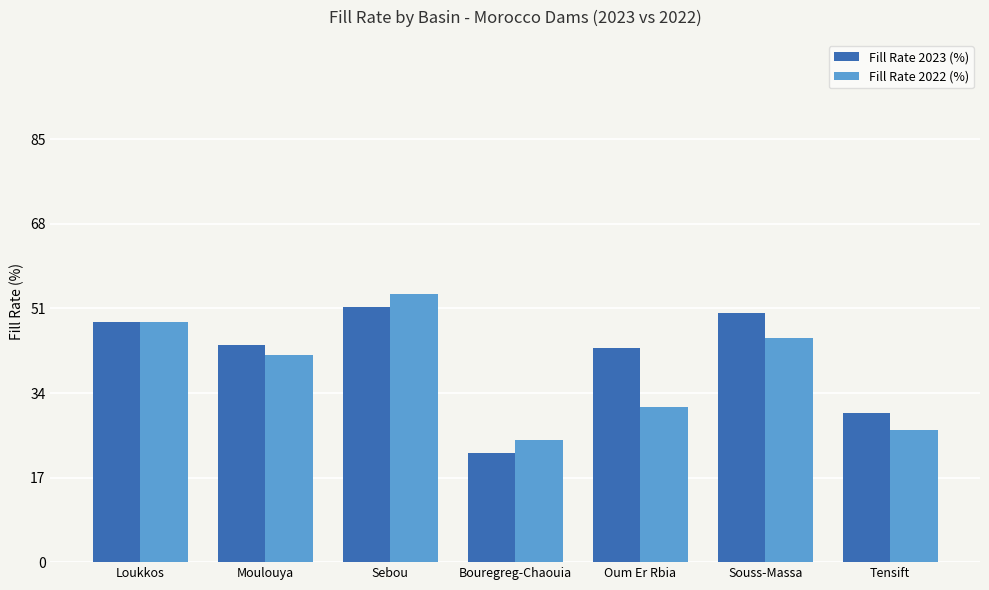

What is the lowest value of the Fill Rate 2022 (%) series?

24.6